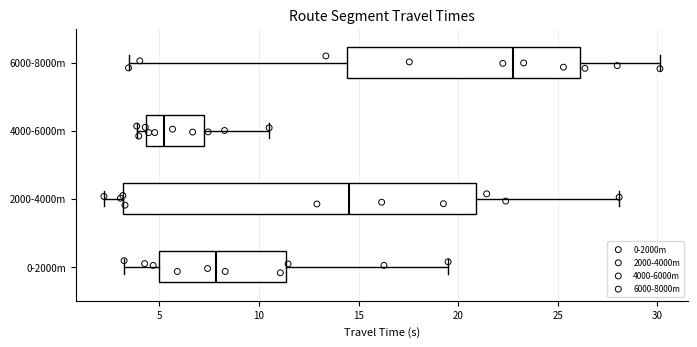

Which box is the widest, from its left edge to its right edge?

2000-4000m